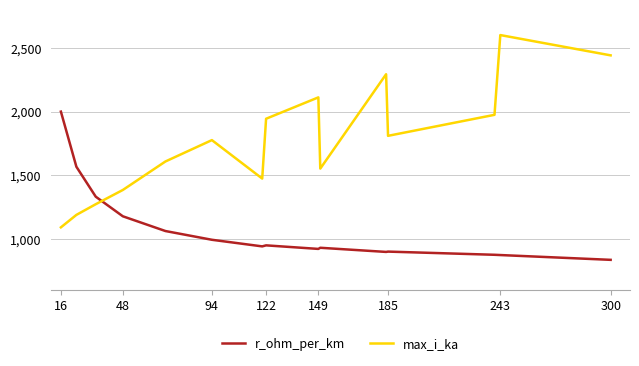

Which series has the widest spread of values?

max_i_ka